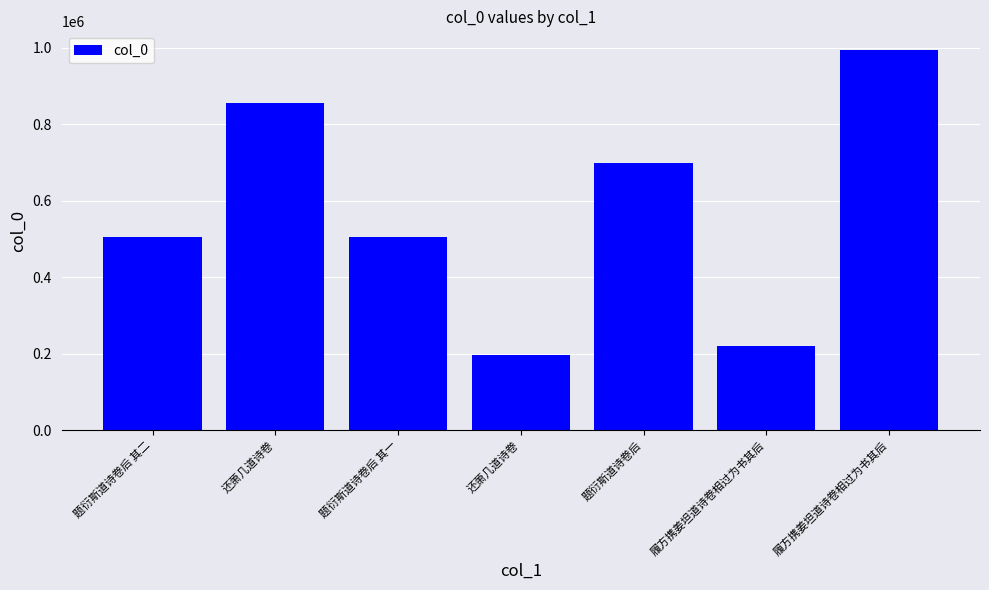

Are the bars horizontal?

No